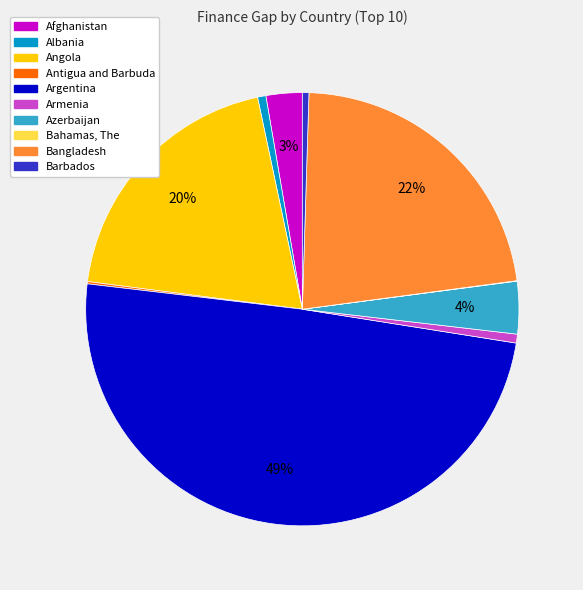

To the nearest percent, what is the difference between the largest and smallest slice percentages?

49%